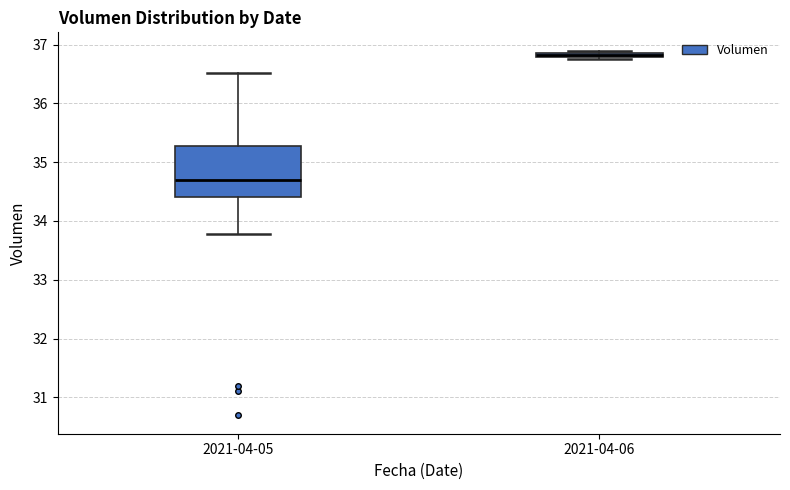

Which box's median line is the highest?

2021-04-06